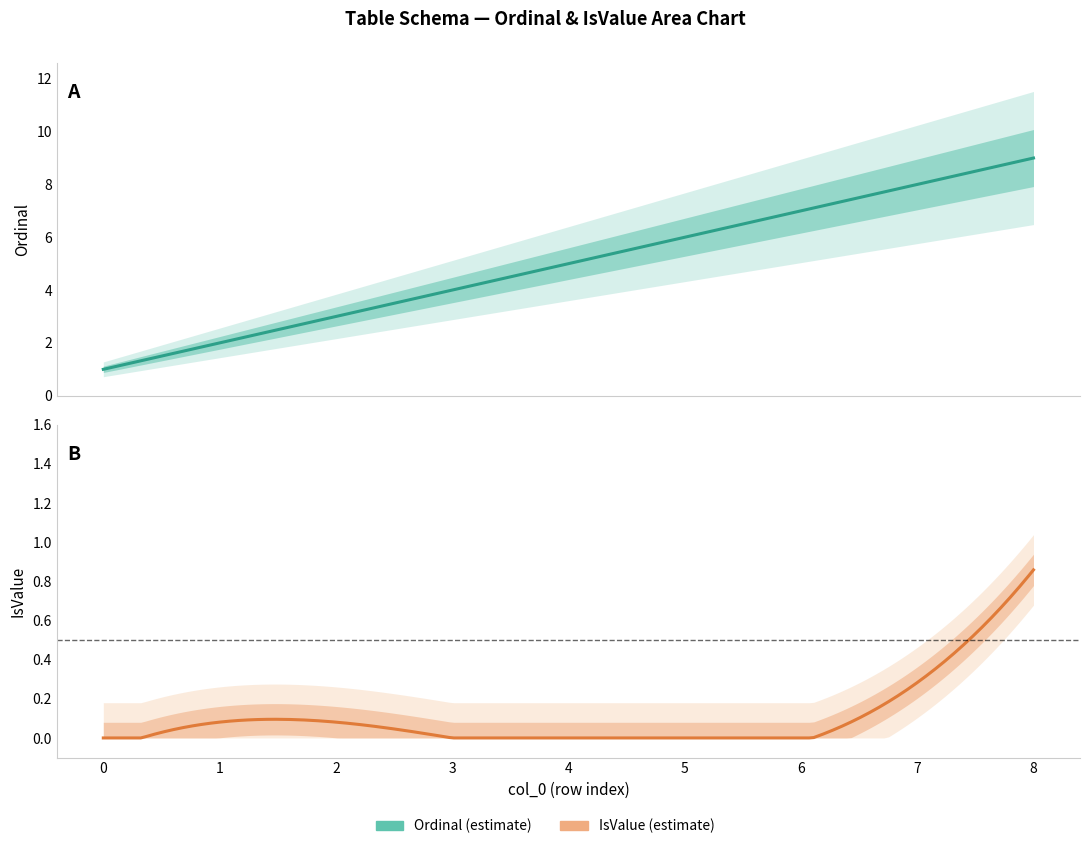

What are all the series names shown in the legend?

Ordinal, IsValue